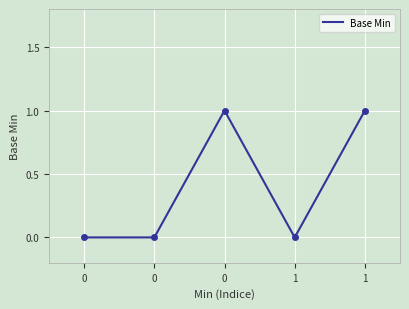

How many values exceed 0?

2